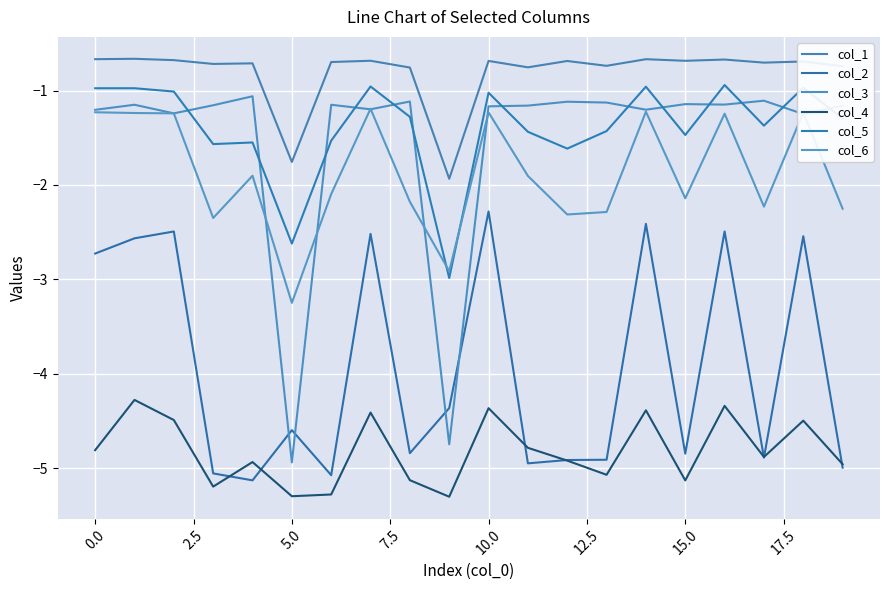

What are all the series names shown in the legend?

col_1, col_2, col_3, col_4, col_5, col_6